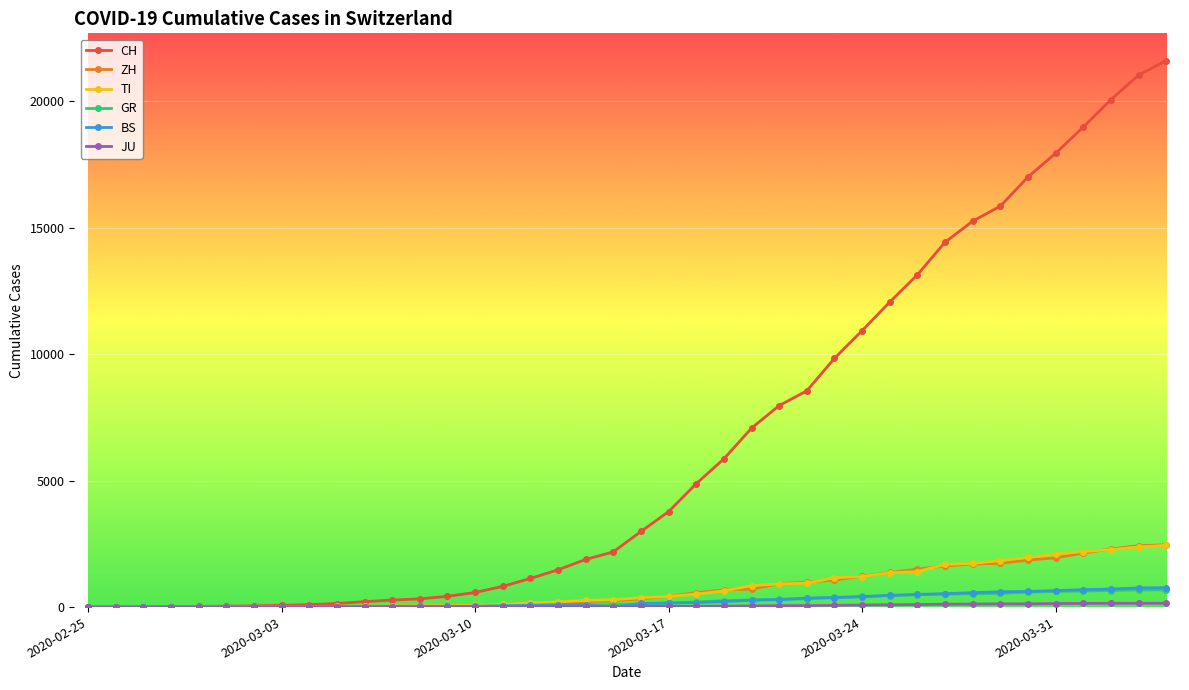

What is the maximum value shown in the chart?

21605